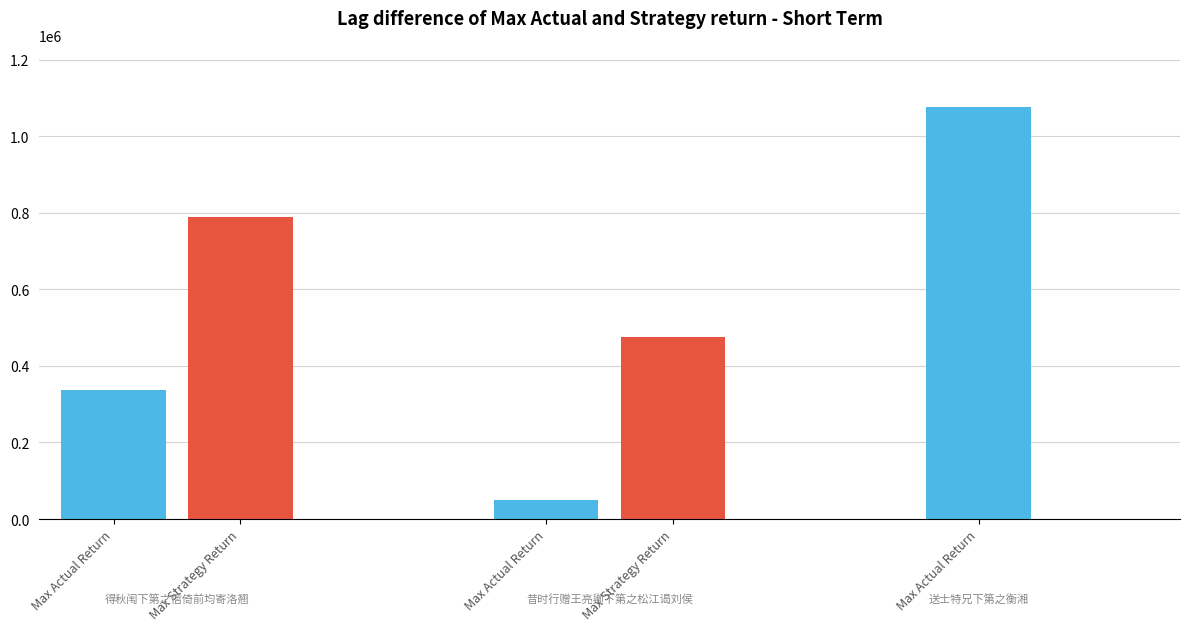

At which label is the value closest to 563864?

昔时行赠王亮卿下第之松江谒刘侯